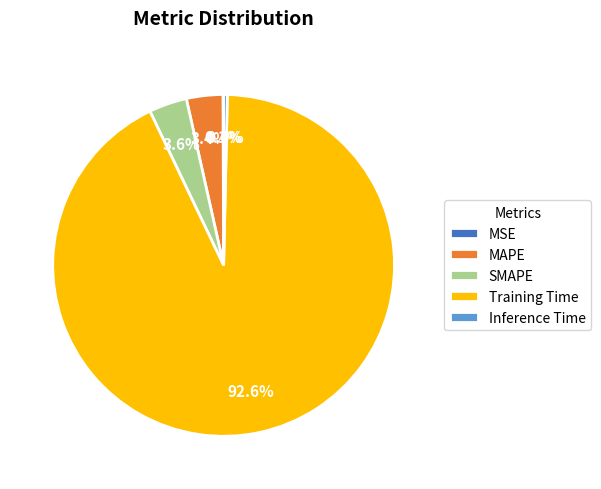

Which category accounts for the majority?

Training Time